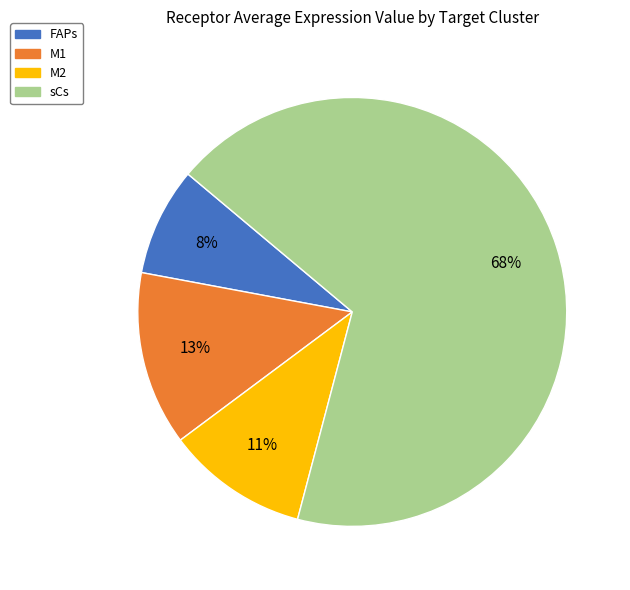

The M2 slice represents 20% of the pie. True or false?

False